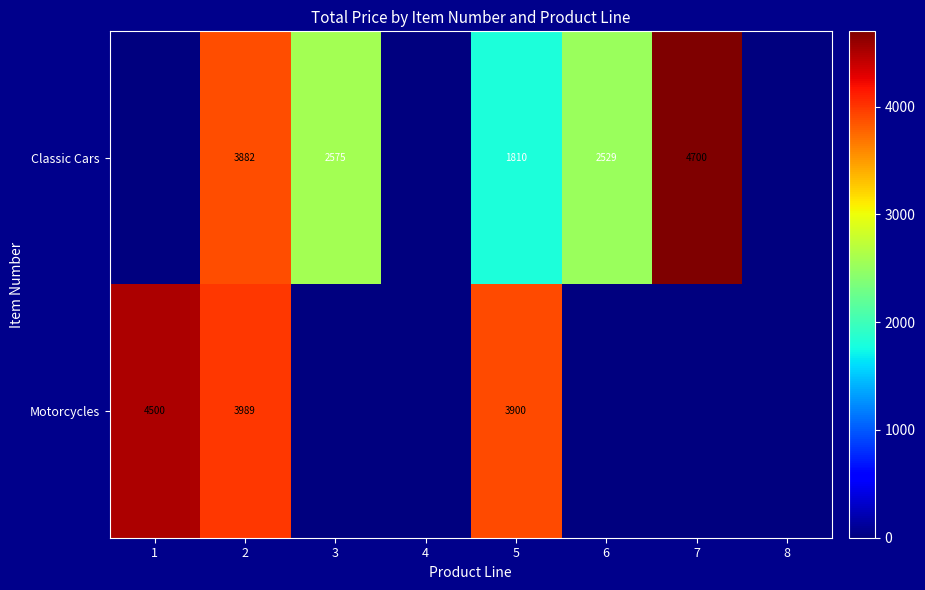

At how many categories does at least one series exceed 4028?

2